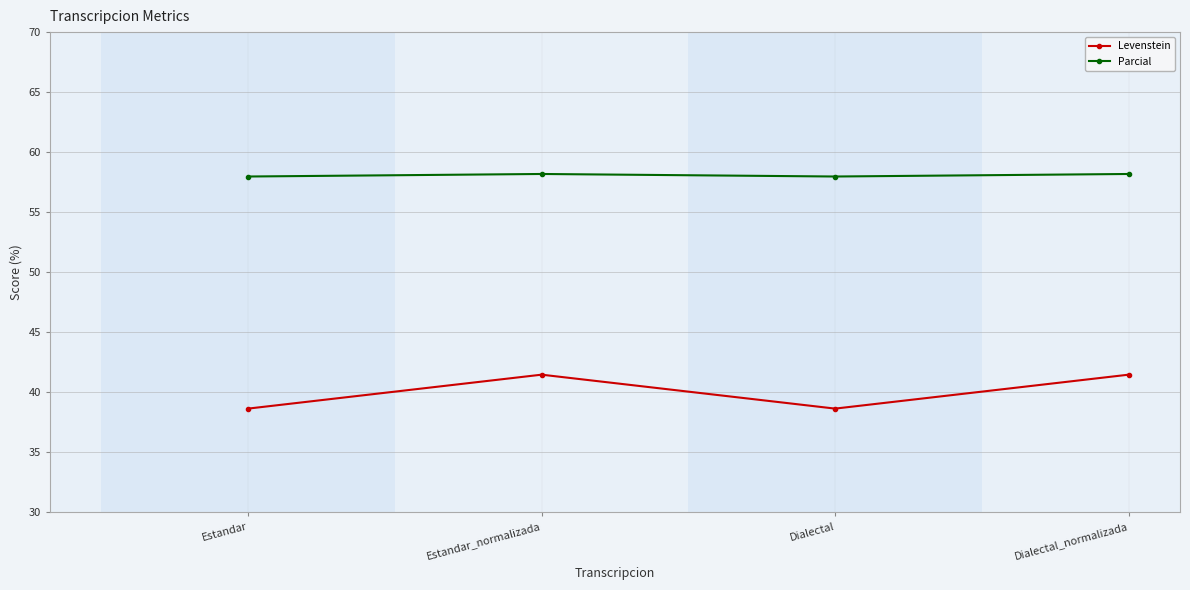

True or false: Levenstein and Parcial cross at least once.

False